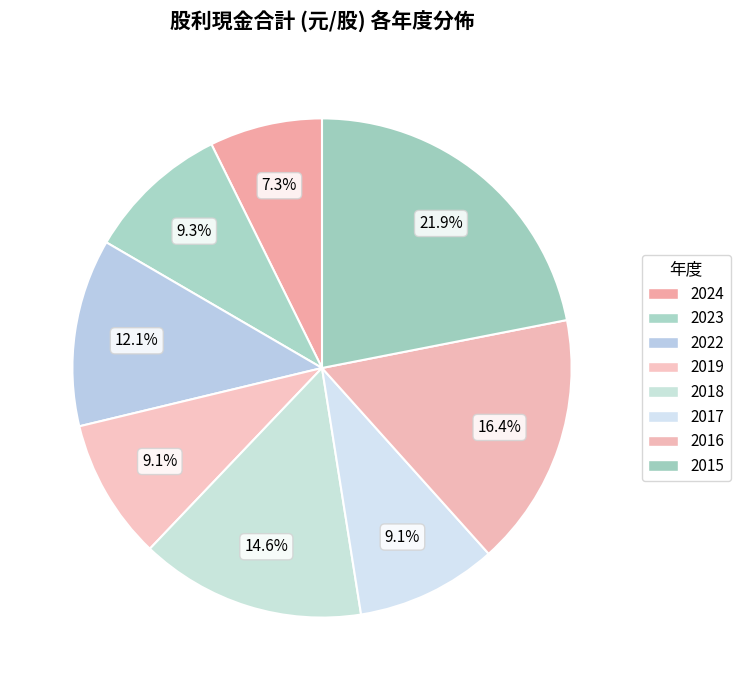

Which category has the smallest portion of the pie?

2024